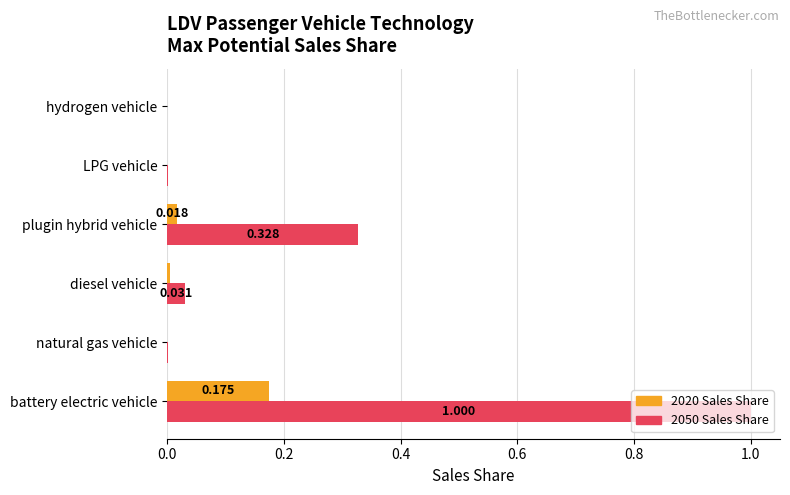

How many data points does each series have?

6